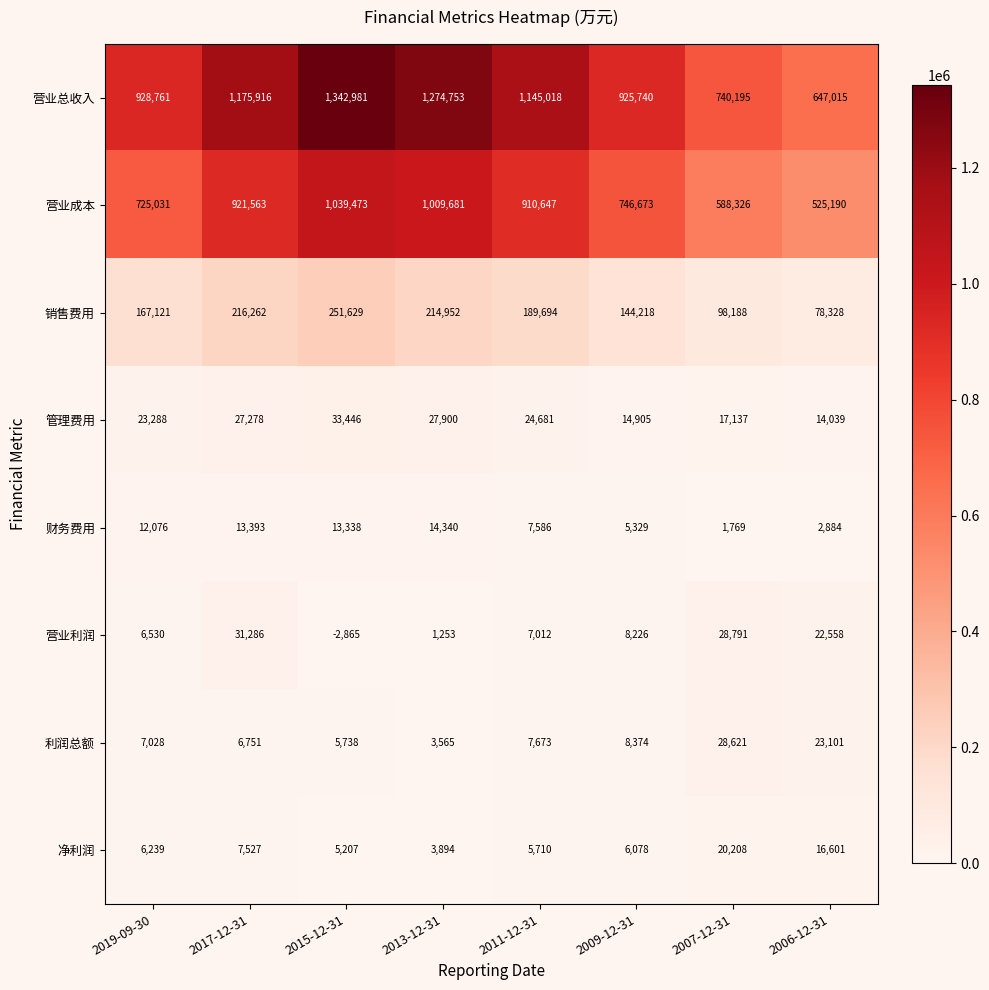

Which label corresponds to the largest value in the chart?

2015-12-31